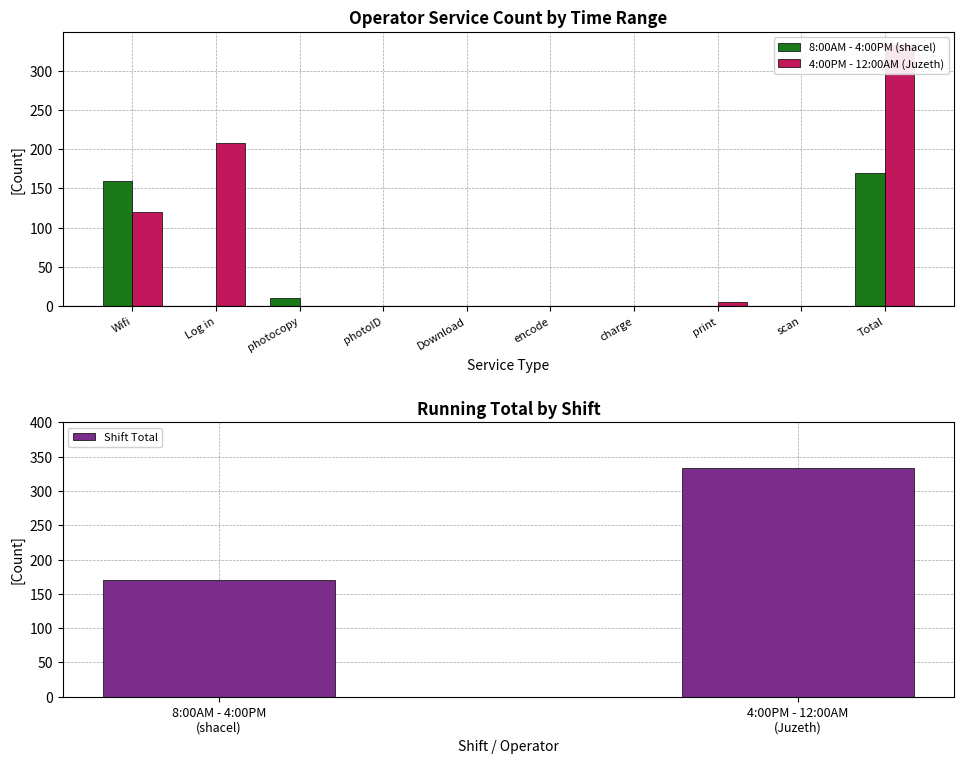

How many bars are there in total?

20